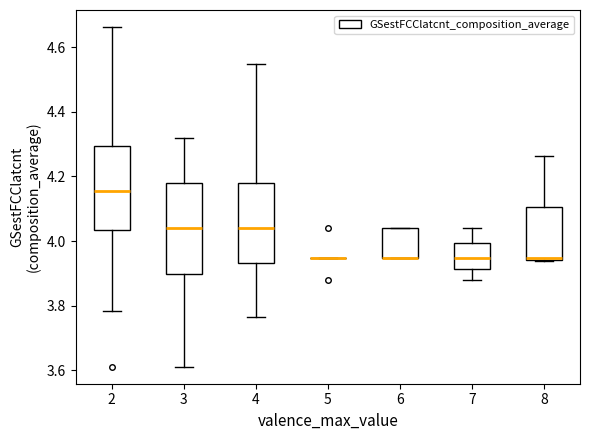

Reading left to right, read every box against the y-axis: the position of its median line, the range the box covers, and the ends of its whiskers. The values are not printed on the chart, so give them approximately, as read against the axis.

2: median 4.16, box 4.04 to 4.30, whiskers 3.78 to 4.66
3: median 4.04, box 3.90 to 4.18, whiskers 3.62 to 4.32
4: median 4.04, box 3.94 to 4.18, whiskers 3.76 to 4.54
5: box collapsed to a line at 3.94, whiskers 3.94 to 3.94
6: median 3.94 (drawn on the box's lower edge), box 3.94 to 4.04, whiskers 3.94 to 4.04
7: median 3.94, box 3.92 to 4.00, whiskers 3.88 to 4.04
8: median 3.94, box 3.94 to 4.10, whiskers 3.94 to 4.26